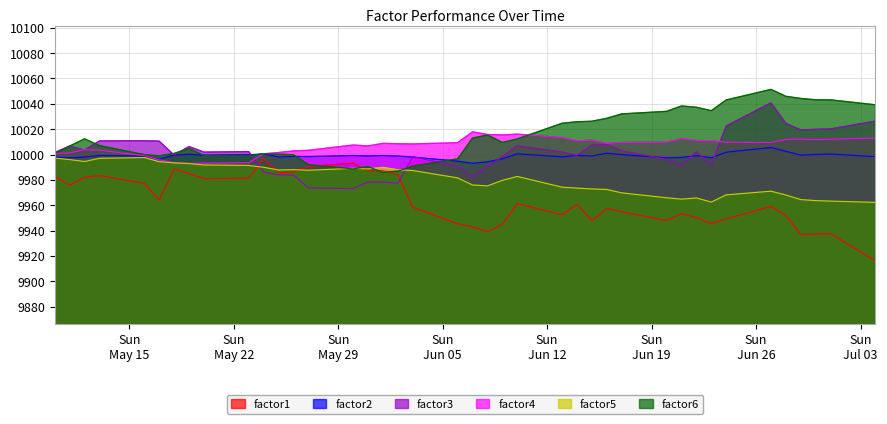

What is the greatest value displayed?

10051.4